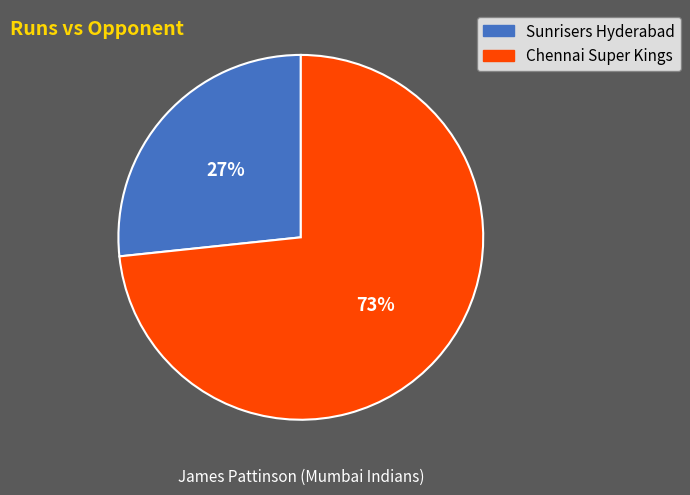

Which category has the smallest portion of the pie?

Sunrisers Hyderabad